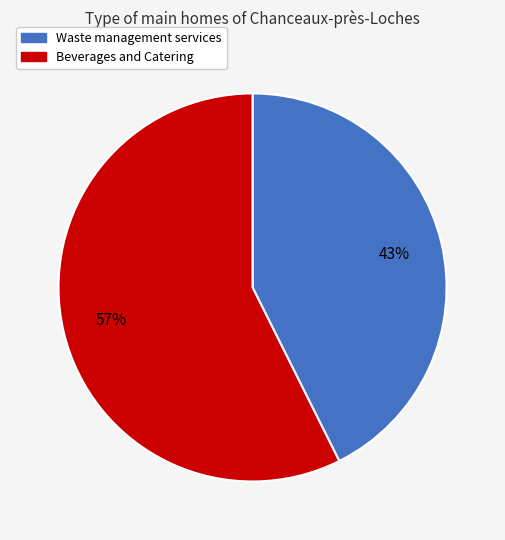

Between Beverages and Catering and Waste management services, which is larger?

Beverages and Catering